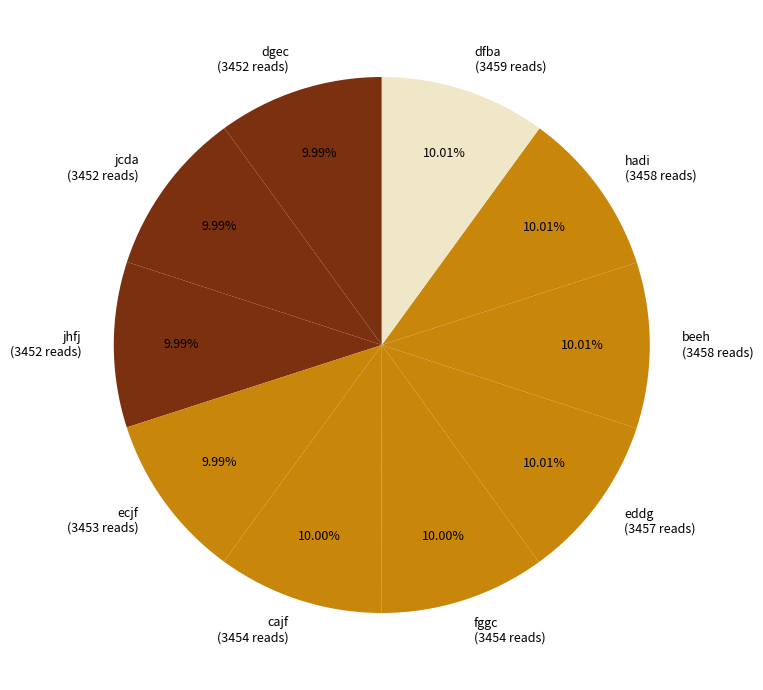

What is the ratio of the value at dfba to the value at hadi?

1.0